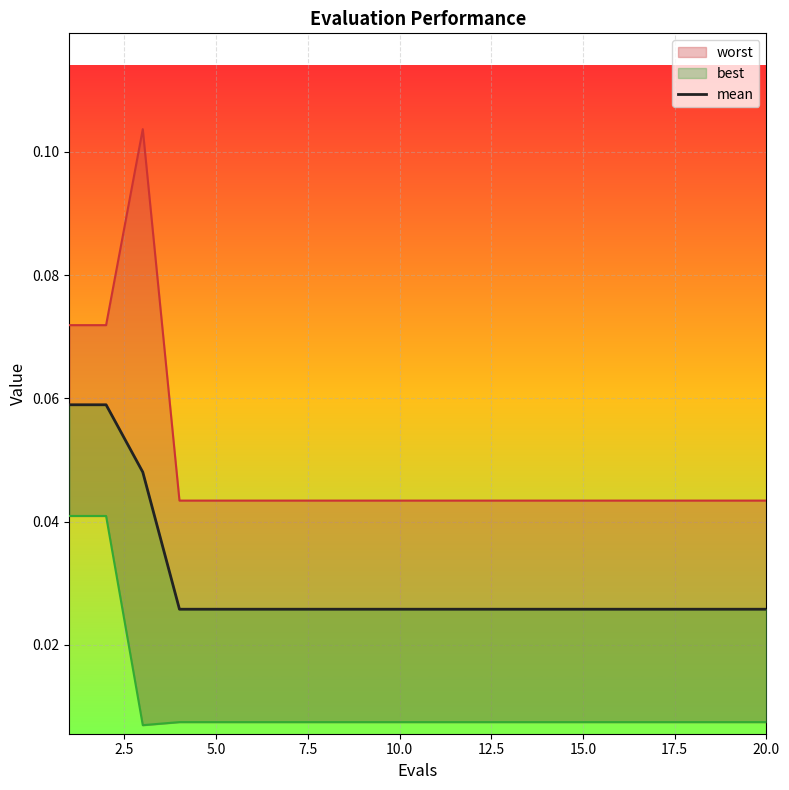

True or false: the data shows 0.1 at 2.5.

True